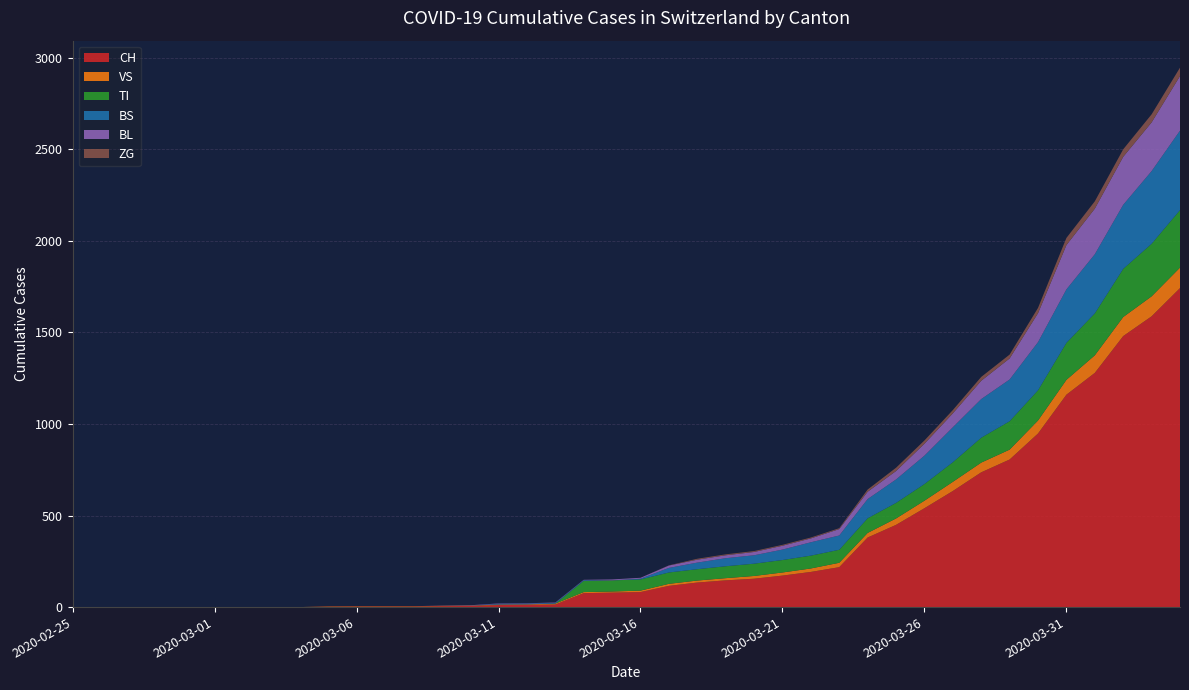

Reading left to right, transcribe all the data shown in this chart.

CH: 0	0	0	0	0	0	0	0	0	2	3	3	3	5	6	11	12	14	76	79	82	116	134	146	155	172	192	218	380	449	540	634	736	806	948	1160	1279	1480	1588	1742
VS: 0	0	0	0	0	0	0	0	0	2	2	2	2	2	2	3	3	5	6	6	8	11	11	12	15	17	19	24	25	35	41	50	53	54	71	81	96	104	109	112
TI: 0	0	0	0	0	0	0	0	0	0	0	0	0	0	0	0	0	0	61	61	61	62	62	65	67	68	70	71	80	85	91	107	136	155	165	202	229	263	287	314
BS: 0	0	0	0	0	0	0	0	0	0	0	0	0	0	0	4	4	4	4	0	4	25	36	44	46	57	73	78	105	128	155	191	211	228	263	292	323	350	397	434
BL: 0	0	0	0	0	0	0	0	0	0	0	0	0	1	2	2	2	2	2	5	5	13	16	16	18	21	21	35	40	46	65	76	100	115	158	242	249	262	266	298
ZG: 0	0	0	0	0	0	0	0	0	0	0	0	0	0	0	0	0	0	0	0	0	1	5	5	5	5	5	5	12	18	18	18	21	21	29	39	40	41	44	46